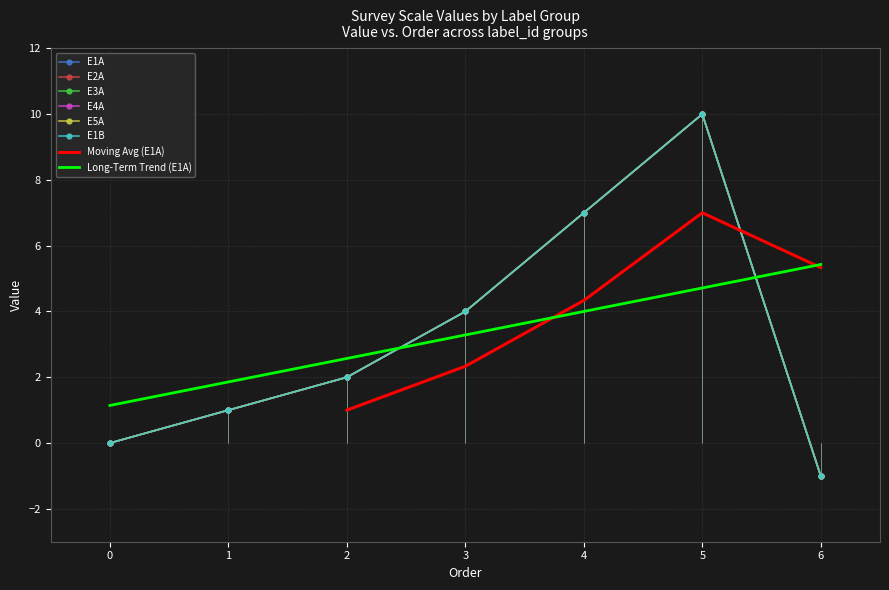

Reading left to right, transcribe all the data shown in this chart.

E1A: 0	1	2	4	7	10	-1
E2A: 0	1	2	4	7	10	-1
E3A: 0	1	2	4	7	10	-1
E4A: 0	1	2	4	7	10	-1
E5A: 0	1	2	4	7	10	-1
E1B: 0	1	2	4	7	10	-1